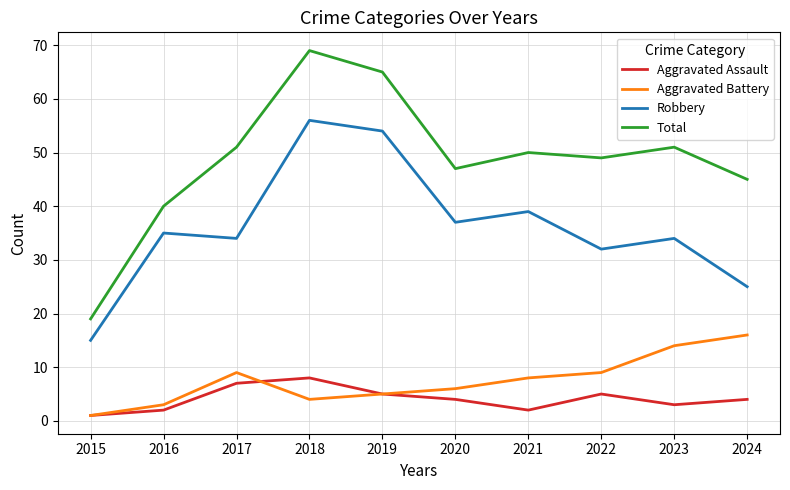

Between 2019 and 2023, which series saw the biggest shift?

Robbery